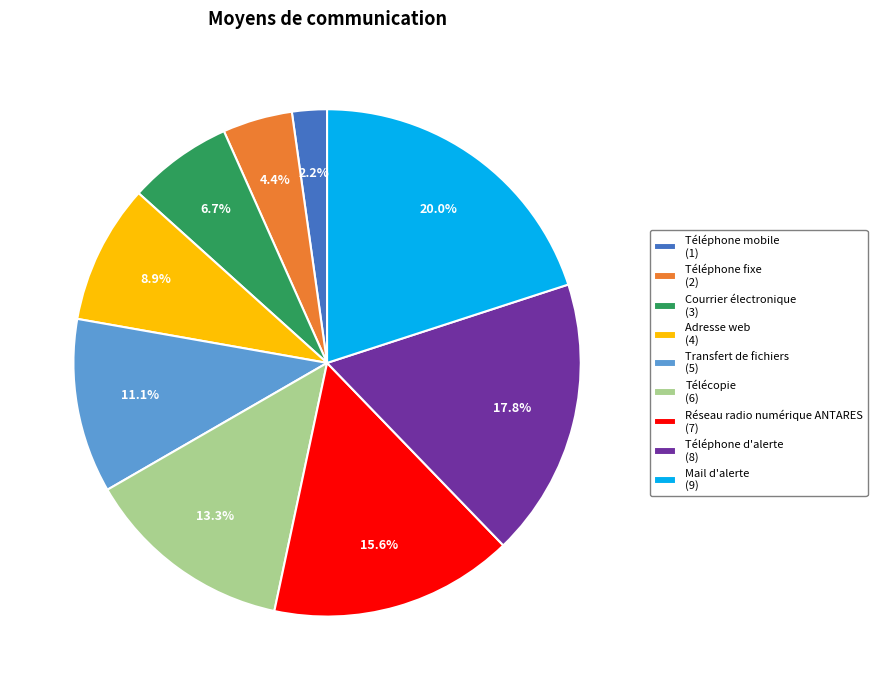

Approximately how many times larger is the value at Transfert de fichiers compared to Téléphone fixe?

2.5